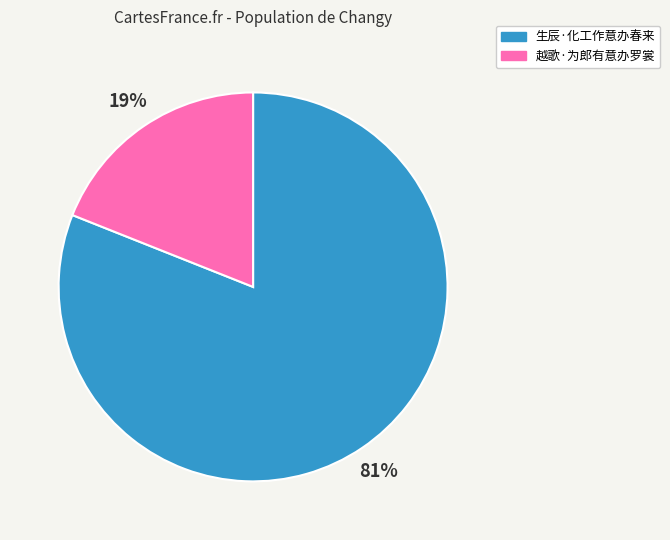

How many slices are in this pie chart?

2